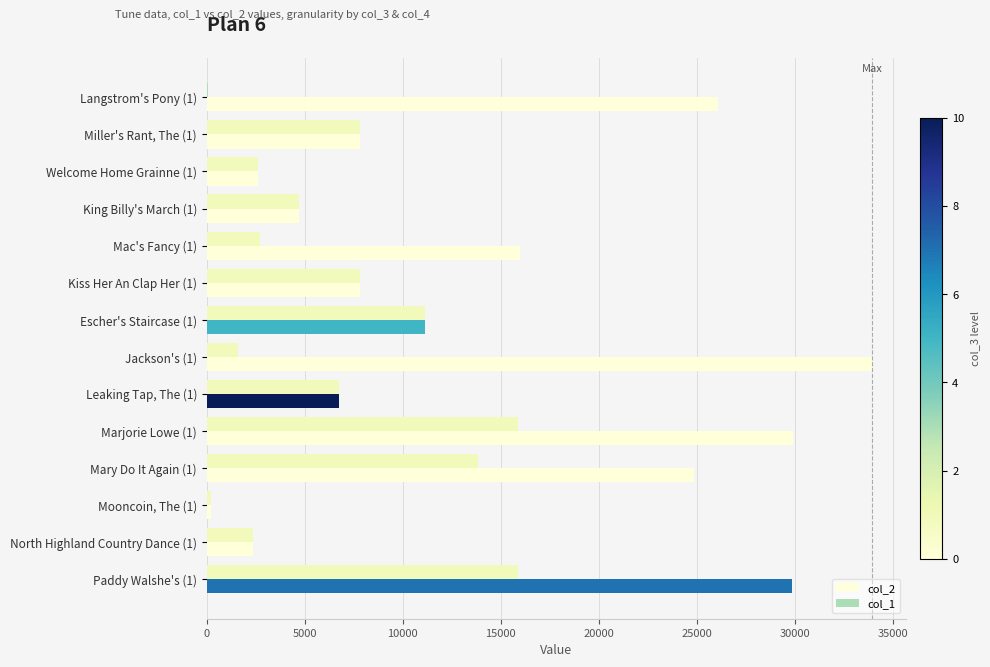

The value of col_1 at Kiss Her An Clap Her (1) is 7833. True or false?

True